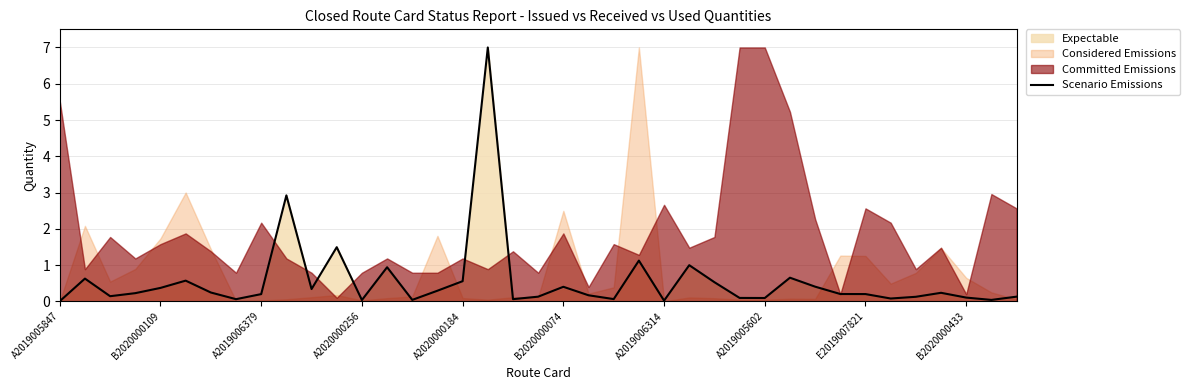

What is the sum of all values?

21.9